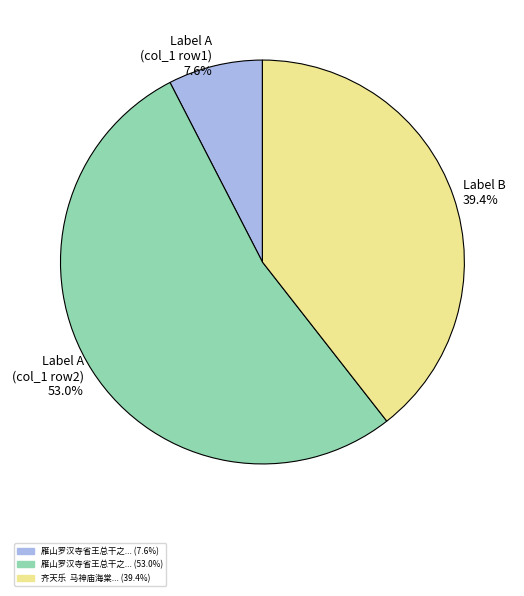

What portion of the pie excludes Label A (col_1 row1) 7.6%?

92.4%